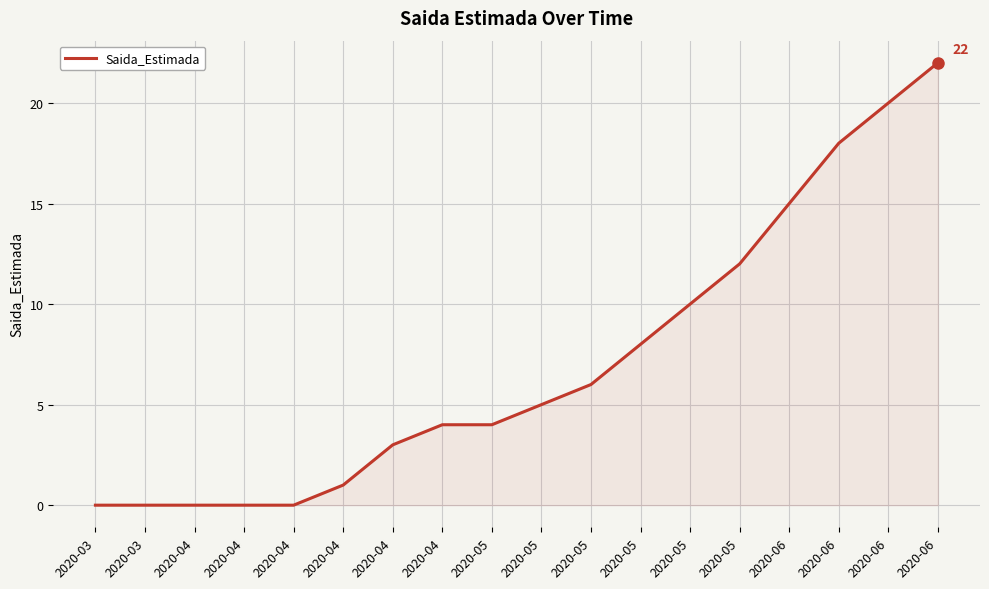

What is the greatest value displayed?

22